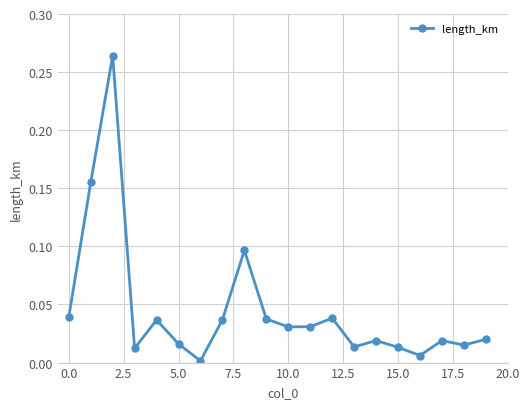

True or false: the data has more than 0 interior local peaks.

True